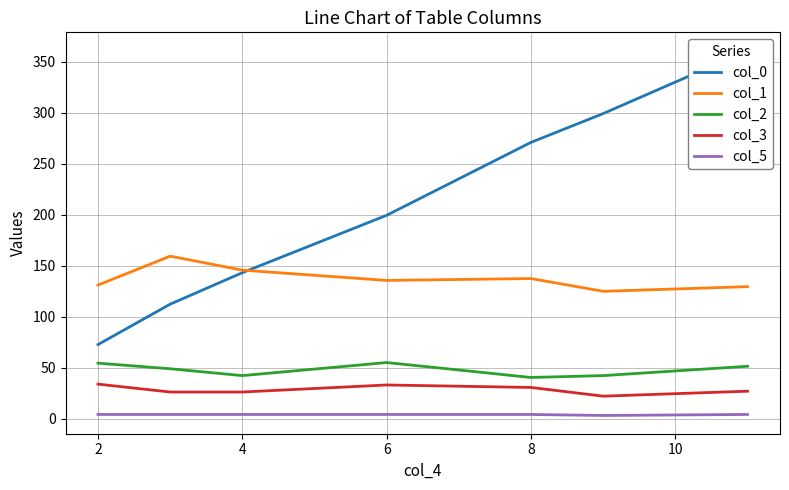

How many data points in col_5 are less than 4?

1